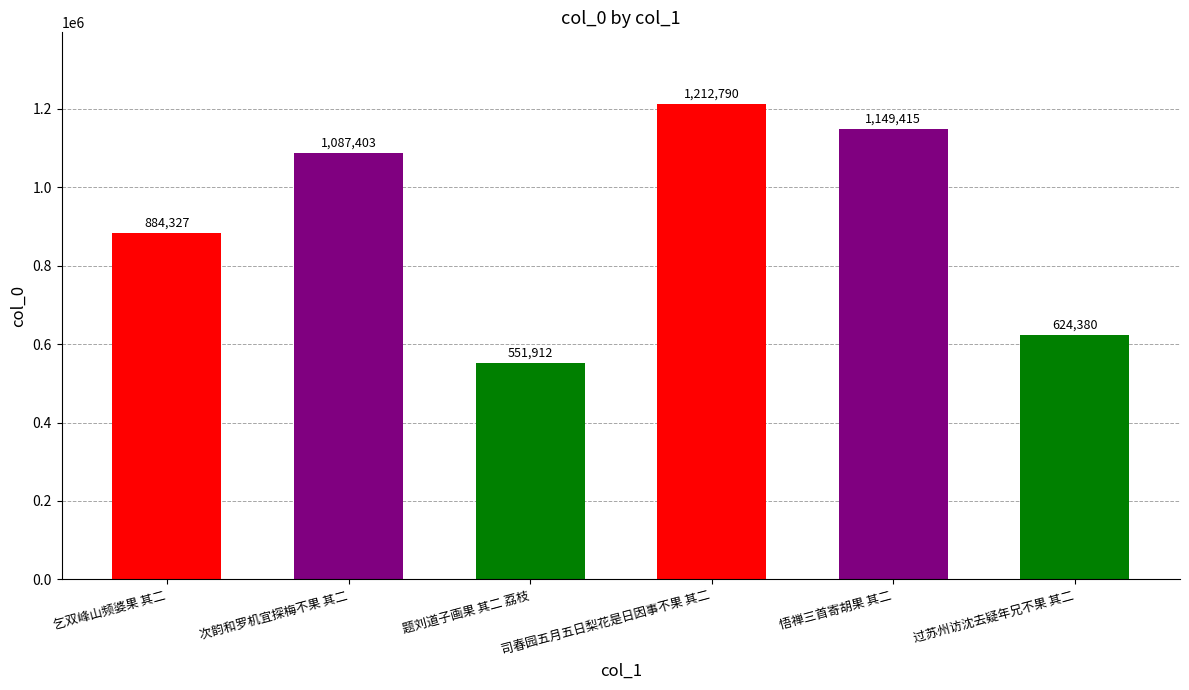

Reading left to right, extract all data points from this chart.

乞双峰山频婆果 其二=884327	次韵和罗机宜探梅不果 其二=1087403	题刘道子画果 其二 荔枝=551912	司春园五月五日梨花是日因事不果 其二=1212790	悟禅三首寄胡果 其二=1149415	过苏州访沈去疑年兄不果 其二=624380